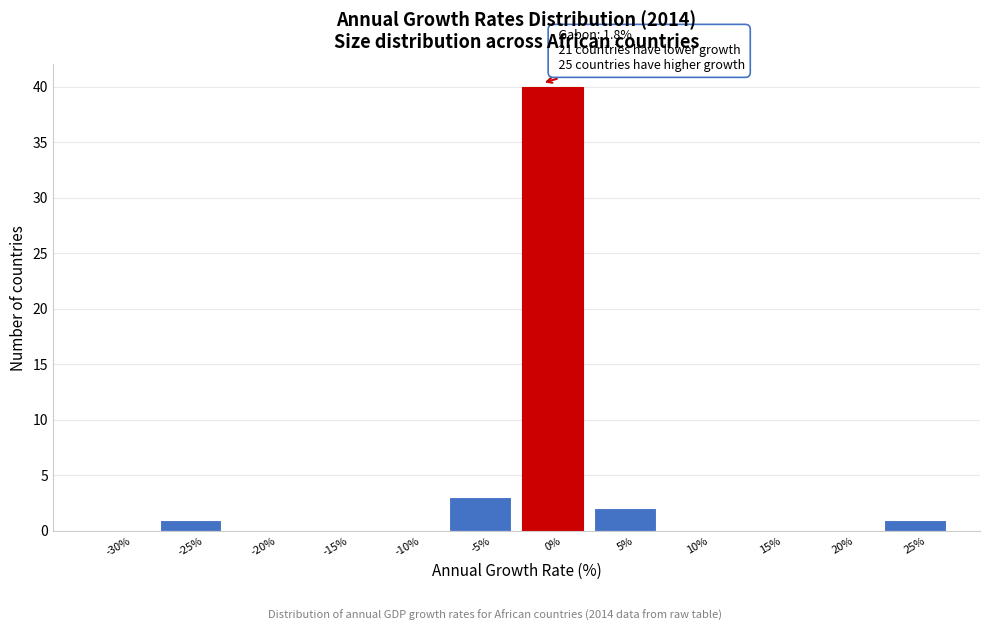

Reading right to left, extract all data points from this chart.

25%=1	20%=0	15%=0	10%=0	5%=2	0%=40	-5%=3	-10%=0	-15%=0	-20%=0	-25%=1	-30%=0